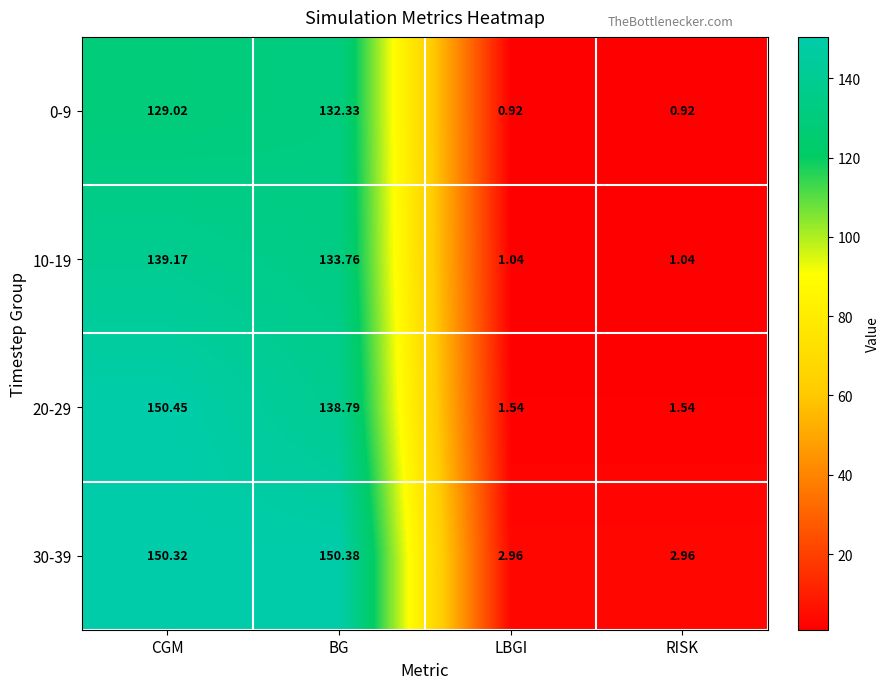

At which label does 20-29 first exceed 138?

CGM